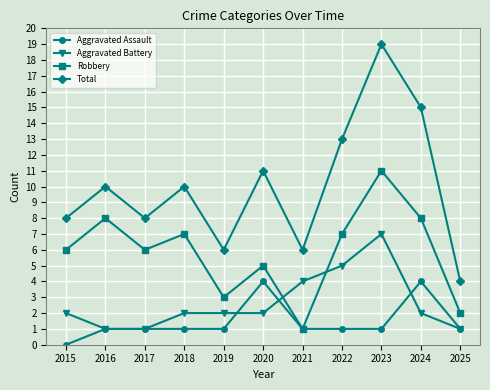

Where is Total nearest to the value 11?

2020